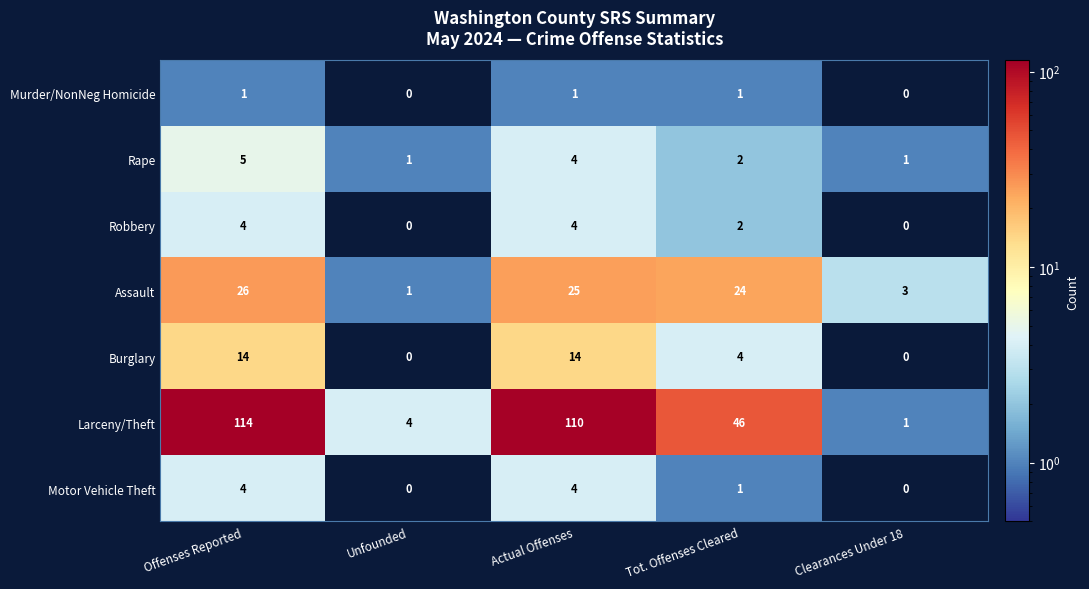

Which label corresponds to the largest value in the chart?

Offenses Reported